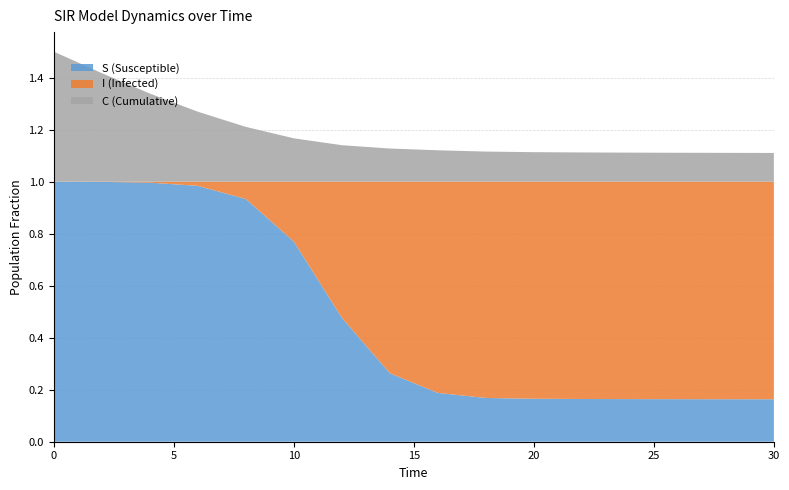

Reading left to right, list all the values displayed in this chart.

S: 1.0	1.0	1.0	1.0	0.9	0.8	0.5	0.3	0.2	0.2	0.2	0.2	0.2	0.2	0.2	0.2
I: 0.0	0.0	0.0	0.0	0.1	0.2	0.5	0.7	0.8	0.8	0.8	0.8	0.8	0.8	0.8	0.8
C: 0.5	0.4	0.3	0.3	0.2	0.2	0.1	0.1	0.1	0.1	0.1	0.1	0.1	0.1	0.1	0.1